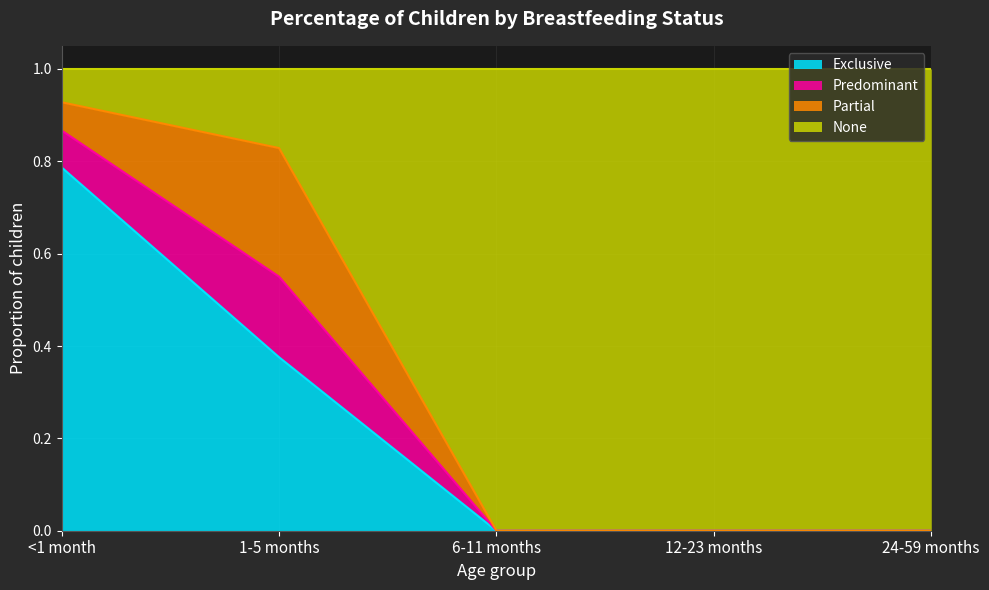

Which category has the highest value in the Exclusive series?

<1 month